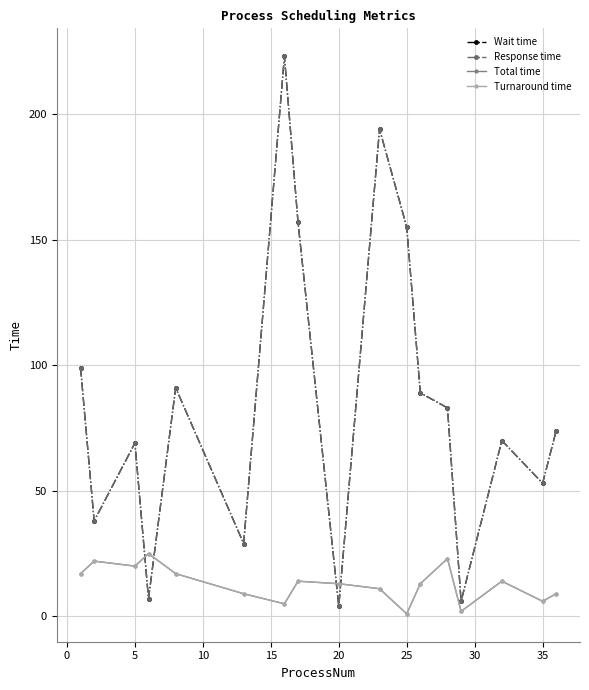

Is this an area chart (filled region under the line)?

No